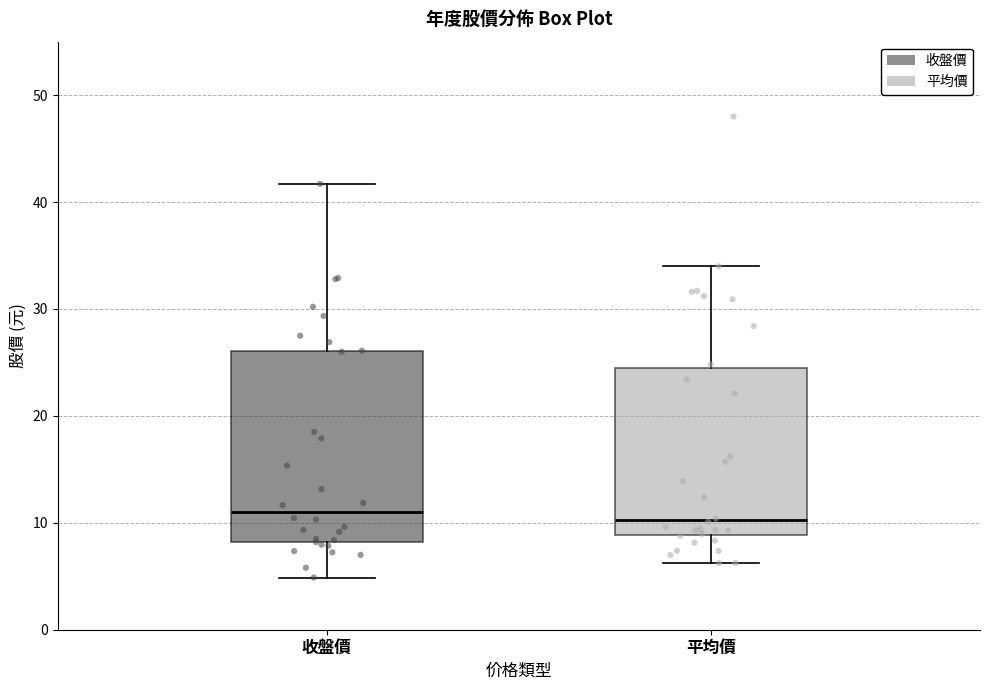

Comparing the boxes themselves (not the whiskers), which one is the tallest?

收盤價